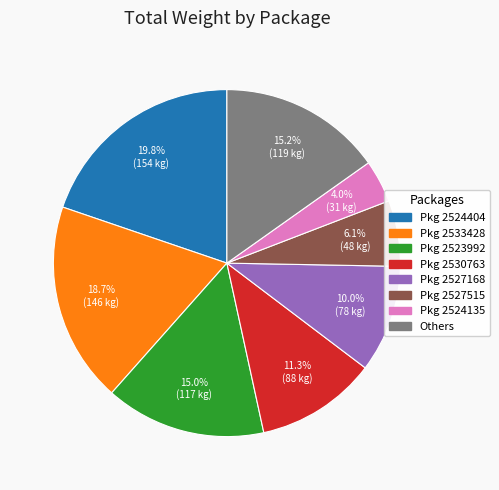

Is there a majority slice in this chart?

No